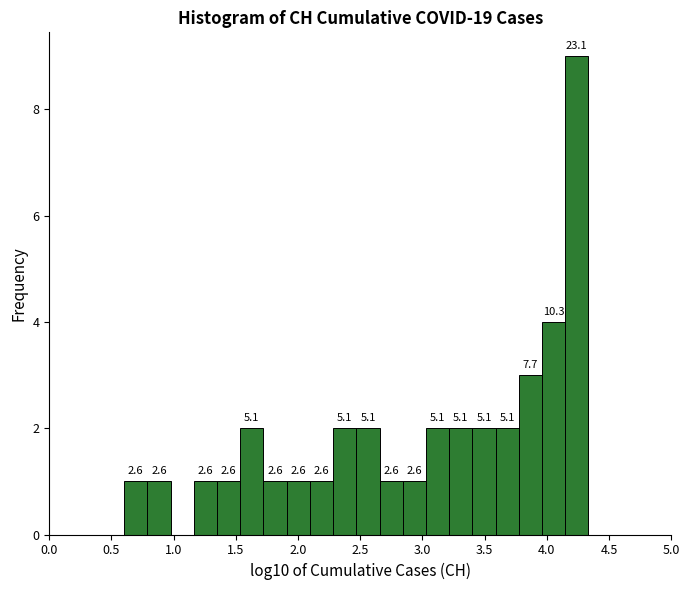

Read against the x-axis, roughly where is the centre of the tallest bar?

4.25